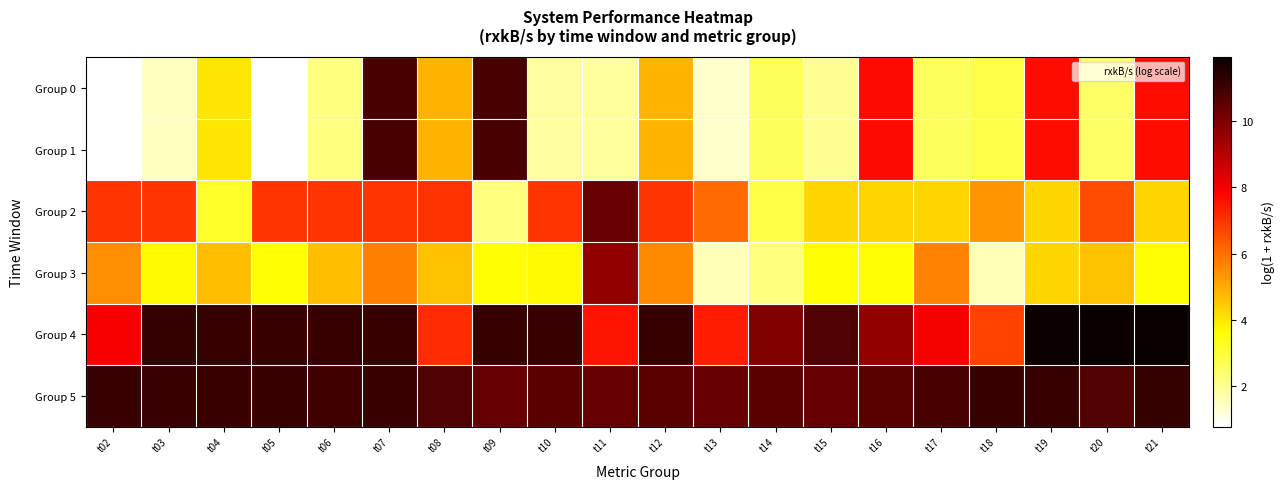

At which category does the chart reach its peak across all series?

t21